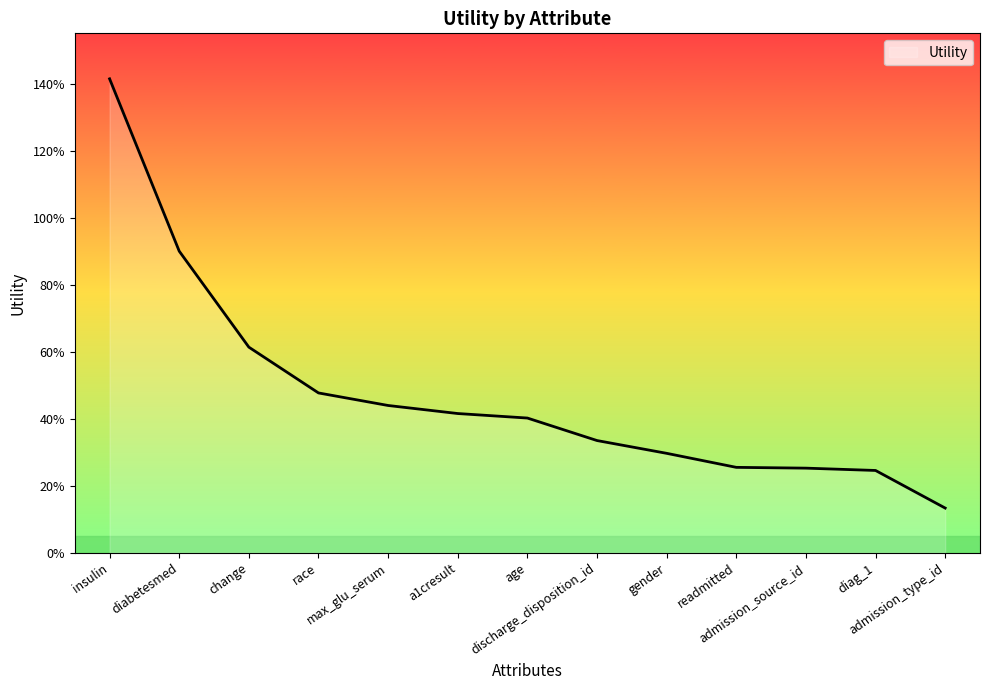

The value at admission_source_id is 0.4. True or false?

False